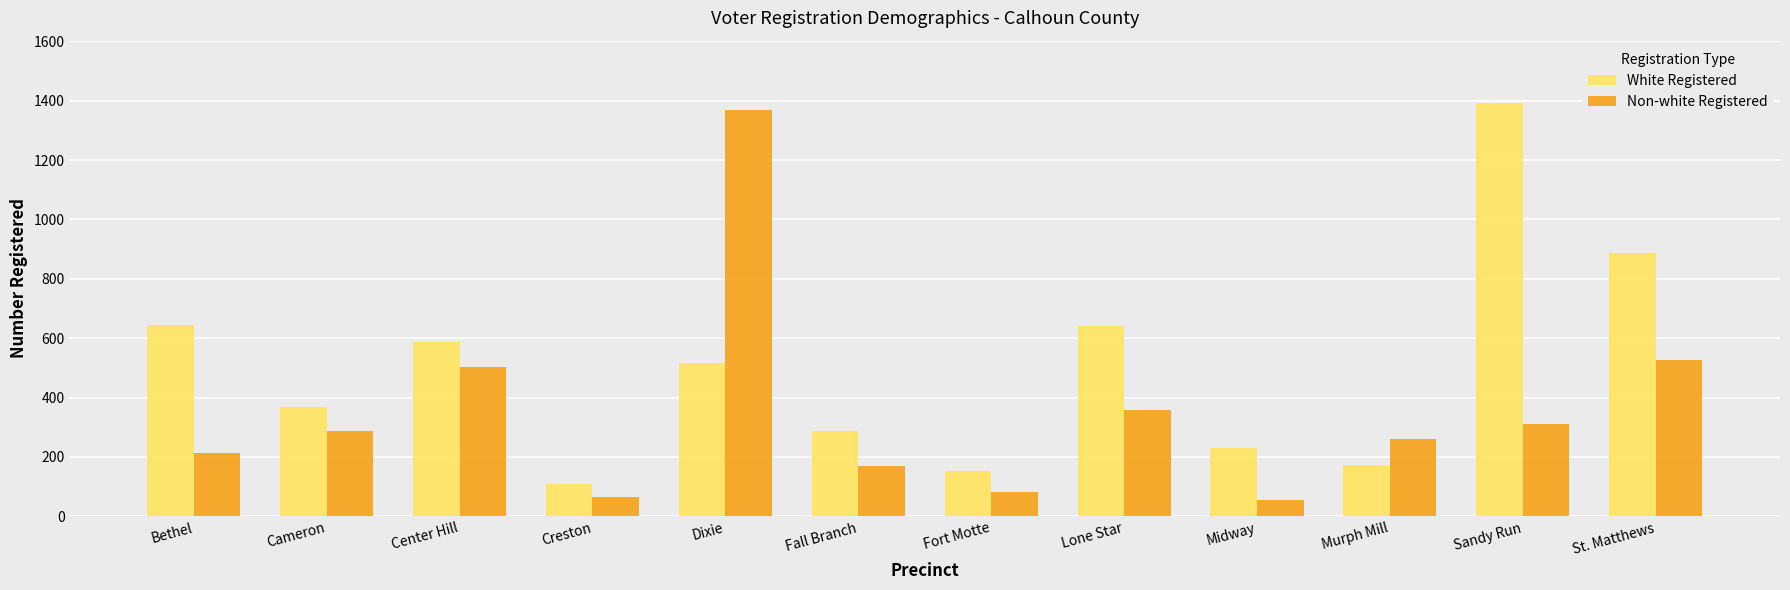

What is the value of the Non-white Registered bar at the 3rd from the left?

503